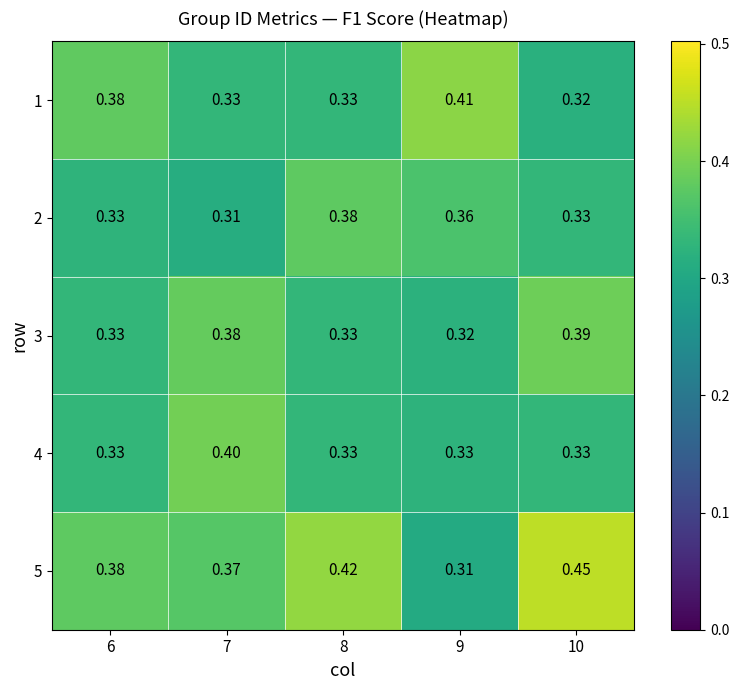

How many categories are shown in the chart?

5